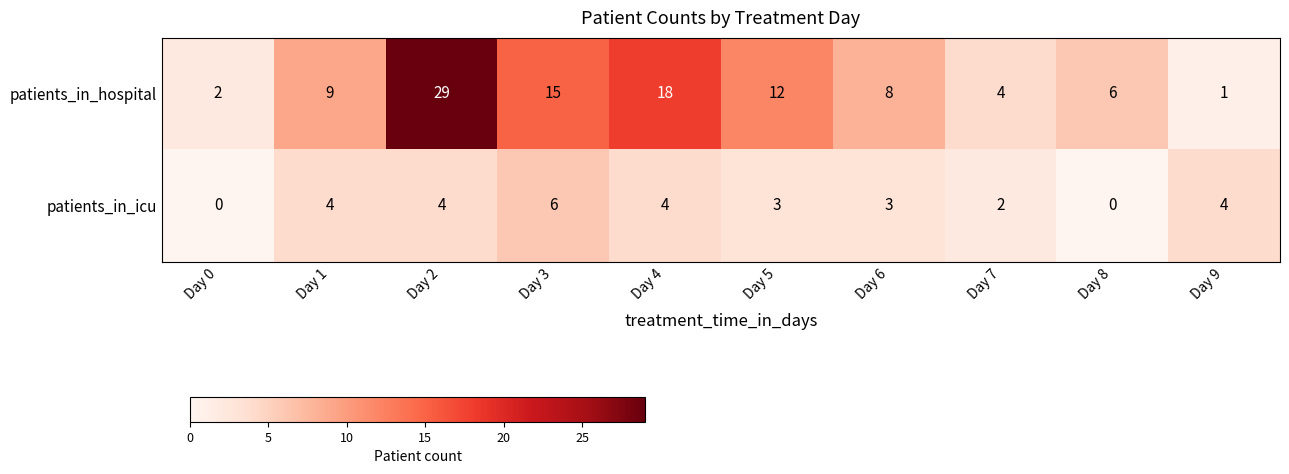

Reading left to right, extract all data points from this chart.

patients_in_hospital: Day 0=2	Day 1=9	Day 2=29	Day 3=15	Day 4=18	Day 5=12	Day 6=8	Day 7=4	Day 8=6	Day 9=1
patients_in_icu: Day 0=0	Day 1=4	Day 2=4	Day 3=6	Day 4=4	Day 5=3	Day 6=3	Day 7=2	Day 8=0	Day 9=4